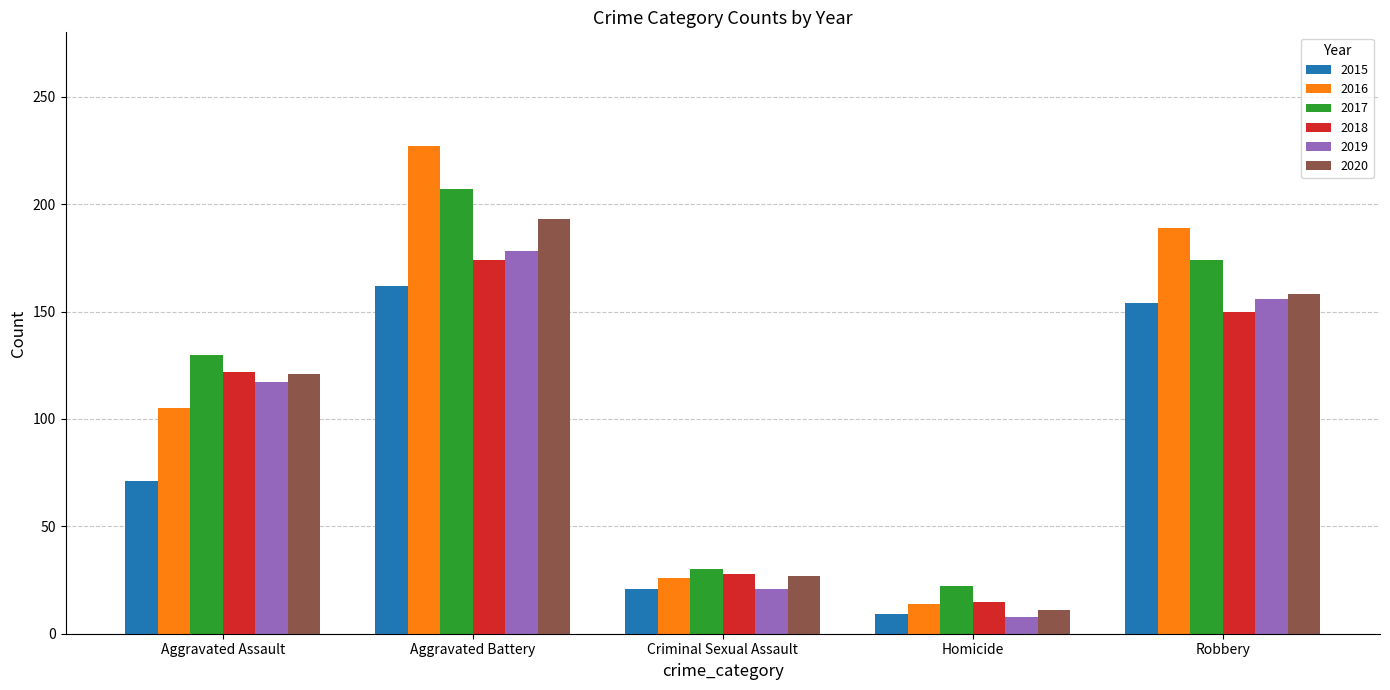

What is the value of the 2016 bar at the 3rd from the left?

26